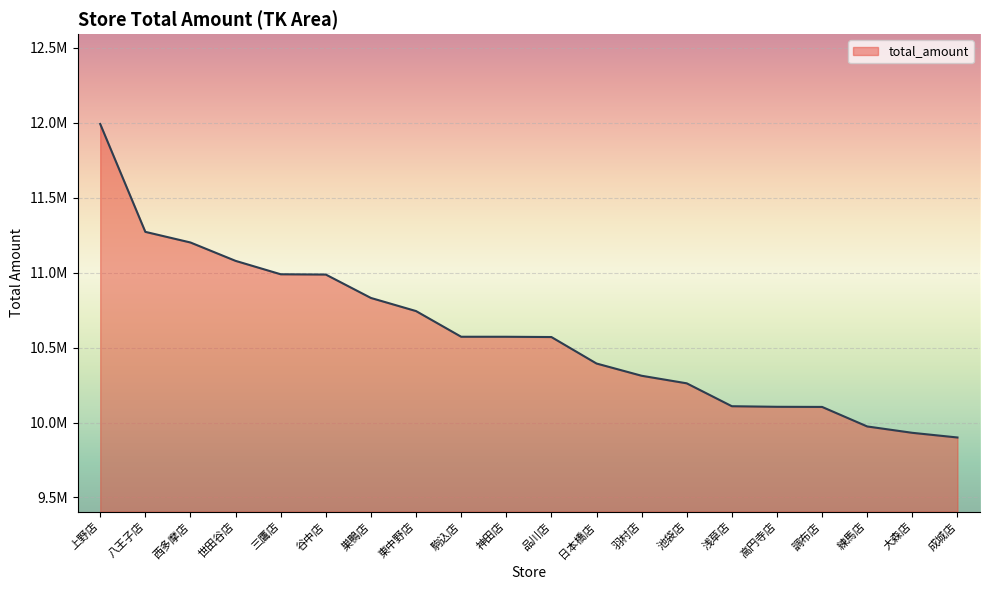

Does the chart have visible grid lines?

Yes